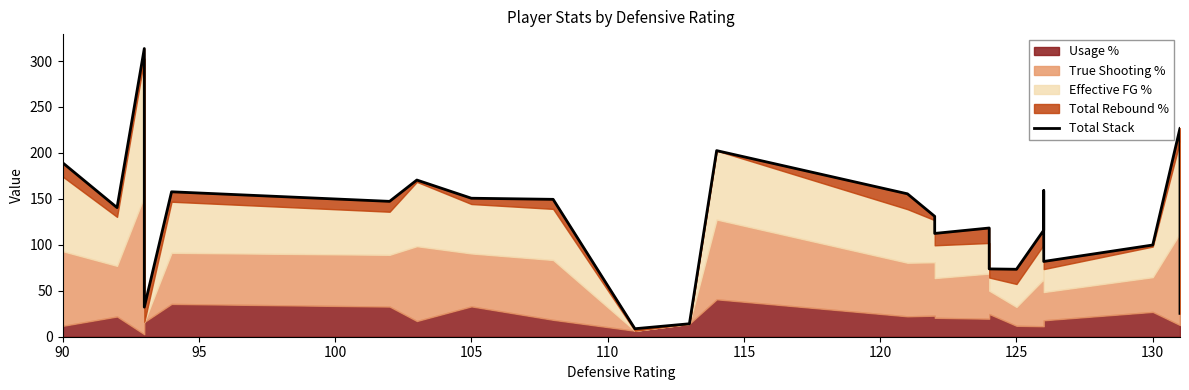

How many data points are above 140?

12